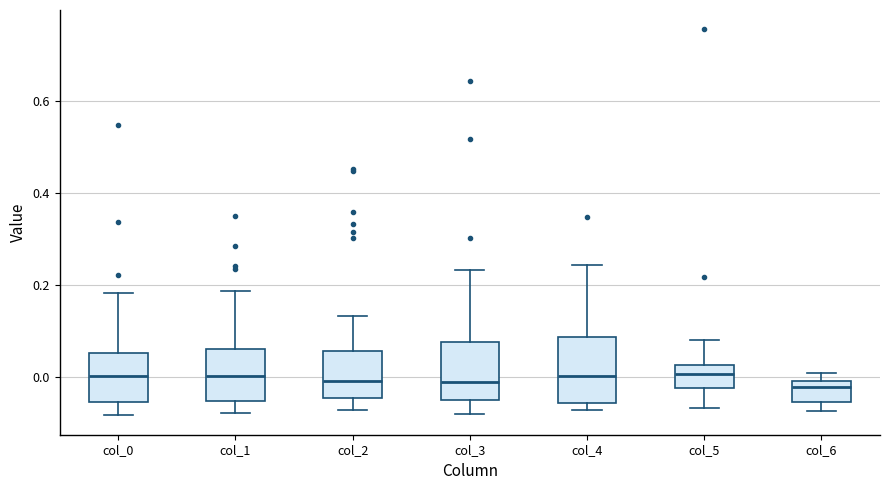

Reading left to right, read every box against the y-axis: the position of its median line, the range the box covers, and the ends of its whiskers. The values are not printed on the chart, so give them approximately, as read against the axis.

col_0: median 0.00, box -0.06 to 0.06, whiskers -0.08 to 0.18
col_1: median 0.00, box -0.06 to 0.06, whiskers -0.08 to 0.18
col_2: median 0.00, box -0.04 to 0.06, whiskers -0.08 to 0.14
col_3: median 0.00, box -0.06 to 0.08, whiskers -0.08 to 0.24
col_4: median 0.00, box -0.06 to 0.08, whiskers -0.08 to 0.24
col_5: median 0.00, box -0.02 to 0.02, whiskers -0.06 to 0.08
col_6: median -0.02, box -0.06 to 0.00, whiskers -0.08 to 0.00 (just above the box's upper edge)